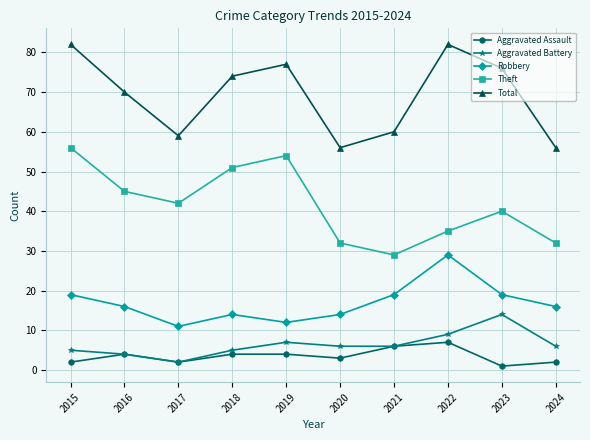

How many series are shown in this chart?

5